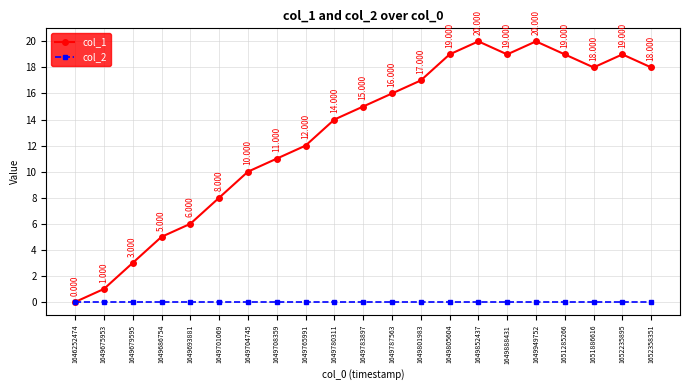

How many interior local peaks does the col_1 series have?

3